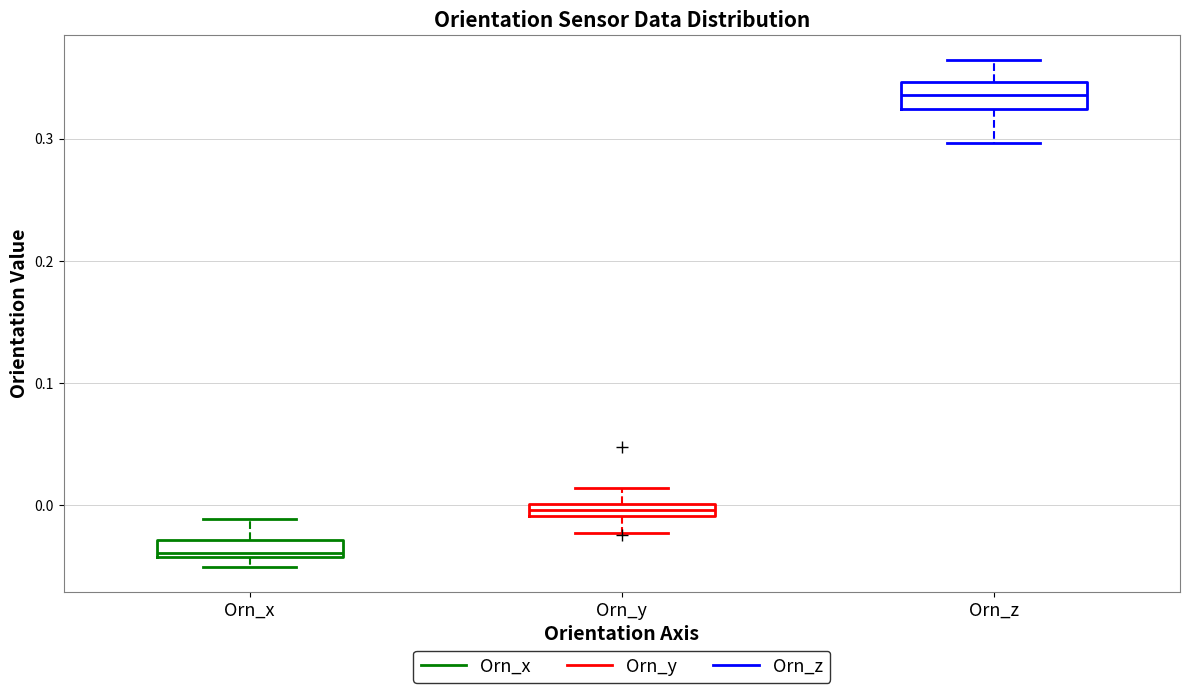

Which box's median line is the highest?

Orn_z